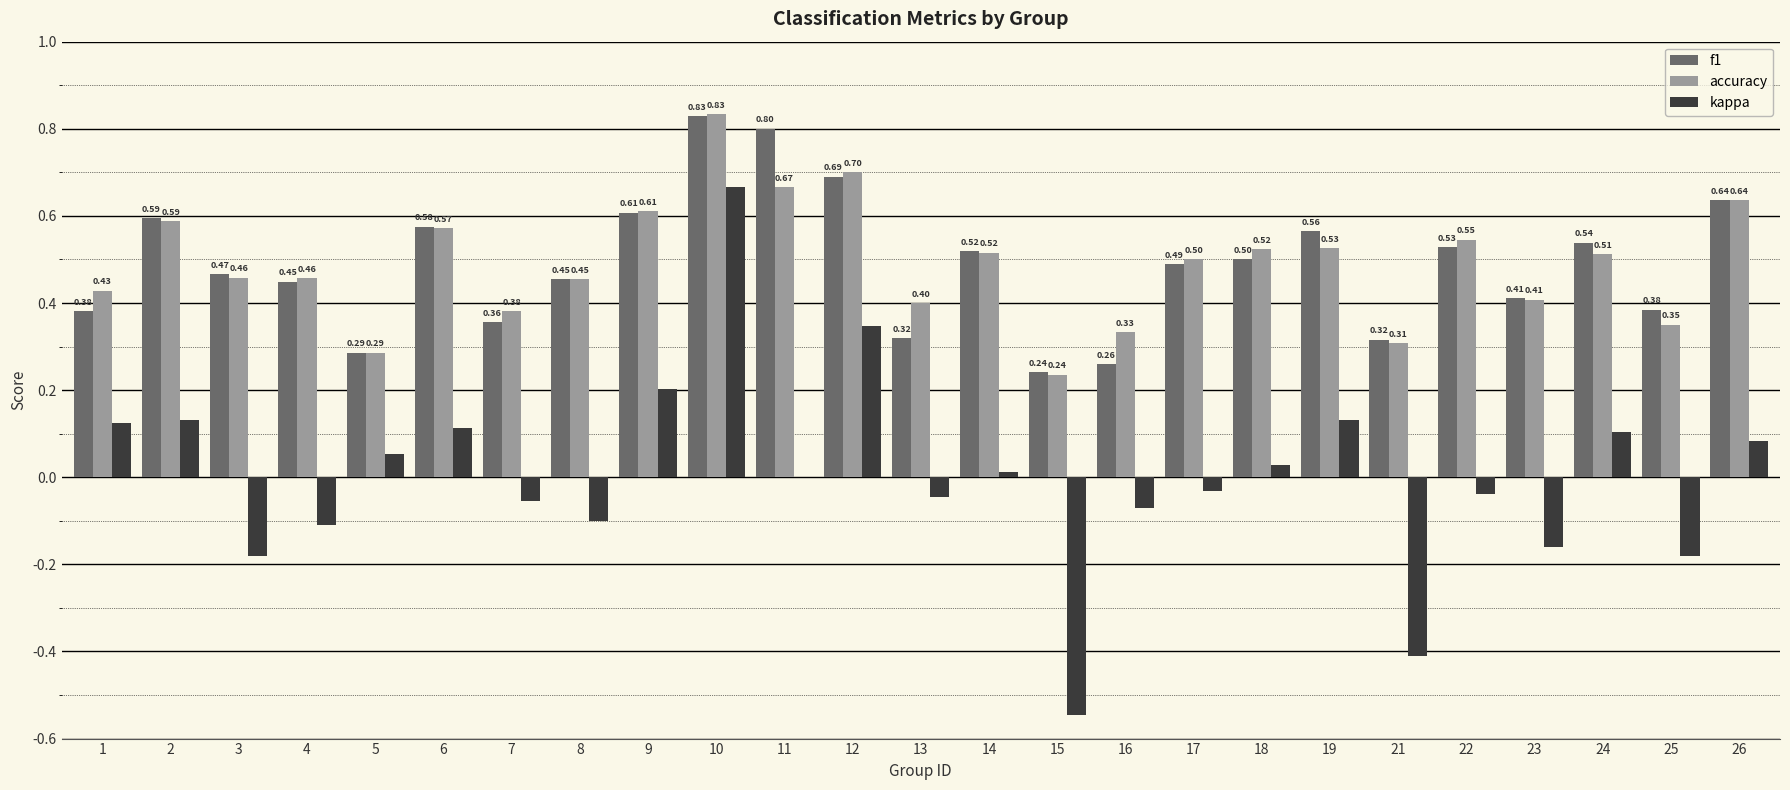

Where is accuracy nearest to the value 0?

15